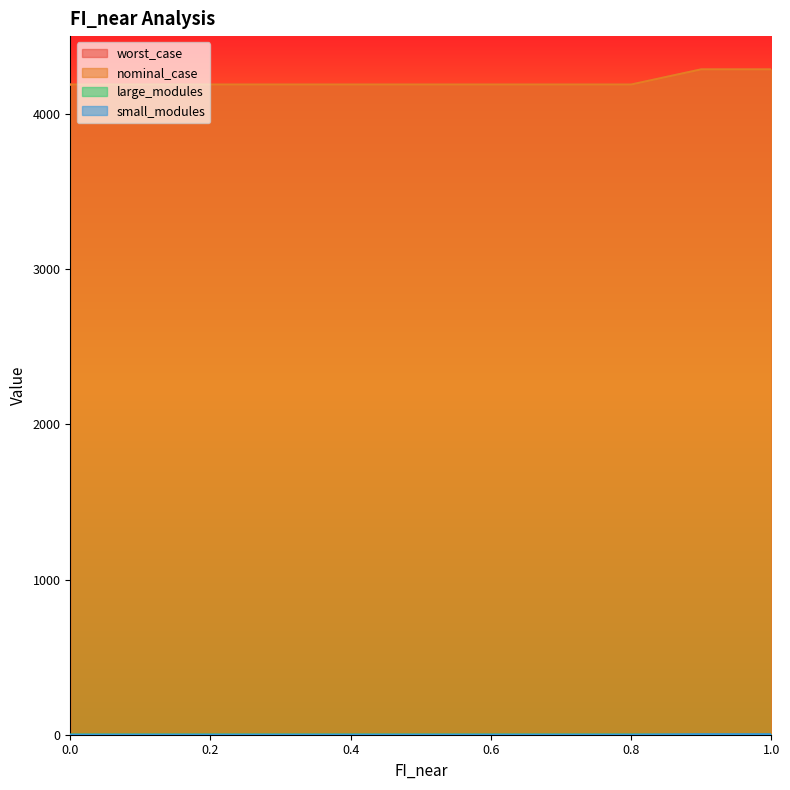

Is it true that nominal_case equals 2287.3 at 0.6?

False